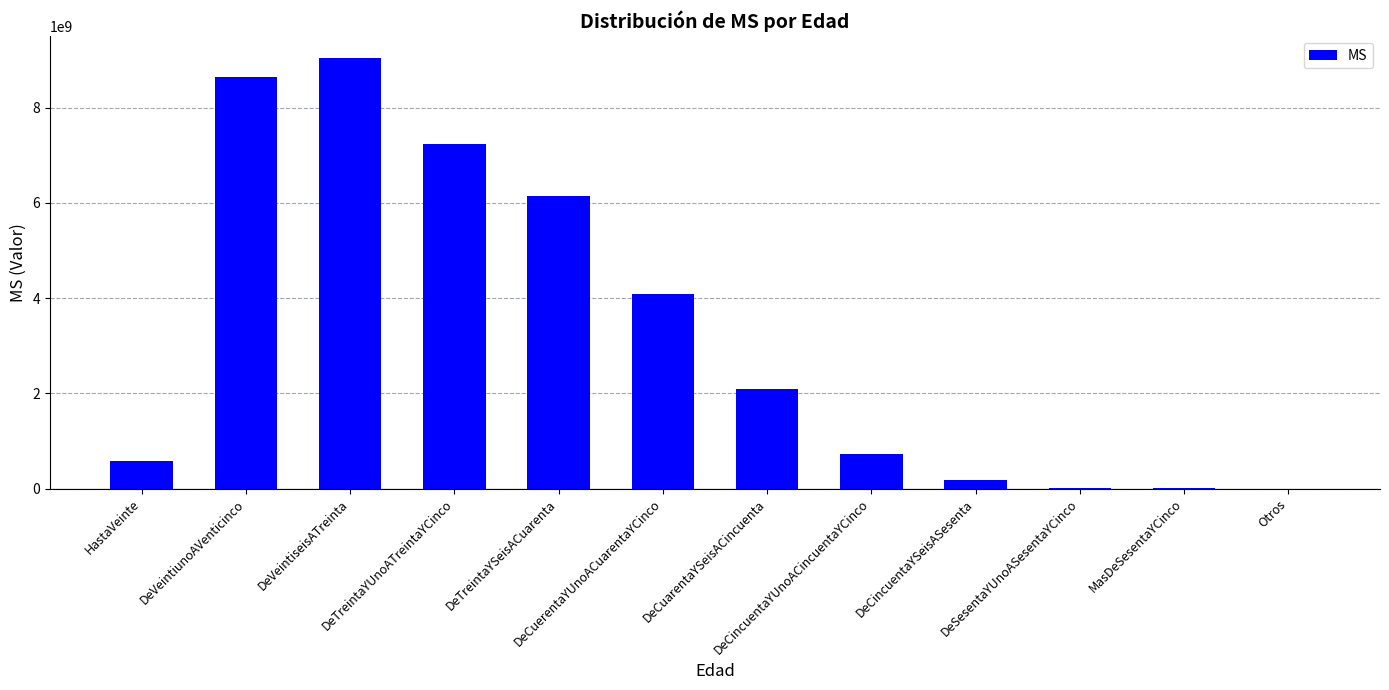

What is the maximum value shown in the chart?

9048194881.2